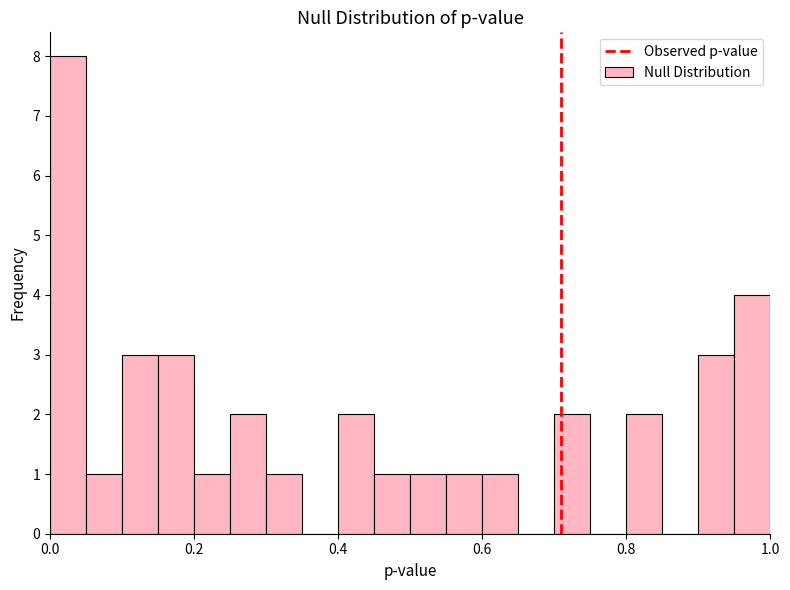

Around what value on the x-axis is the tallest bar? Give the approximate position of its centre, as read against the axis.

0.02